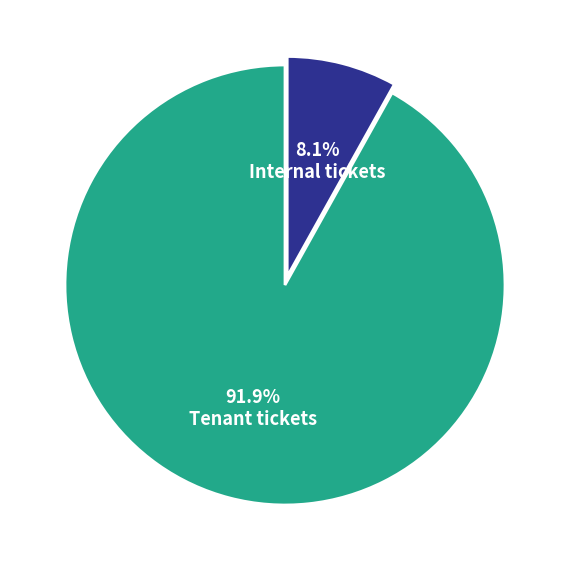

Is there any slice that represents more than half of the pie?

Yes